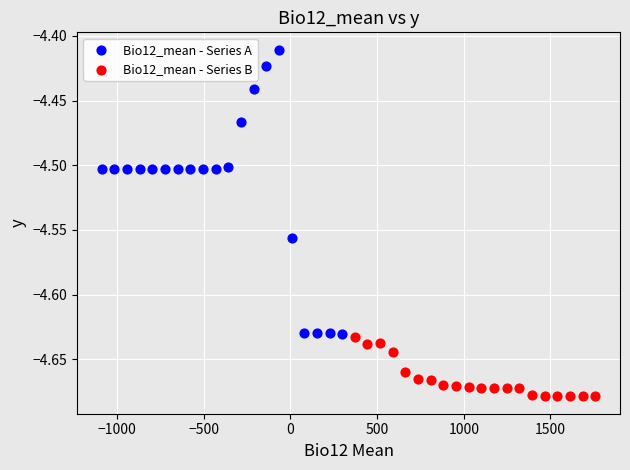

What are all the series names shown in the legend?

Bio12_mean - Series A, Bio12_mean - Series B